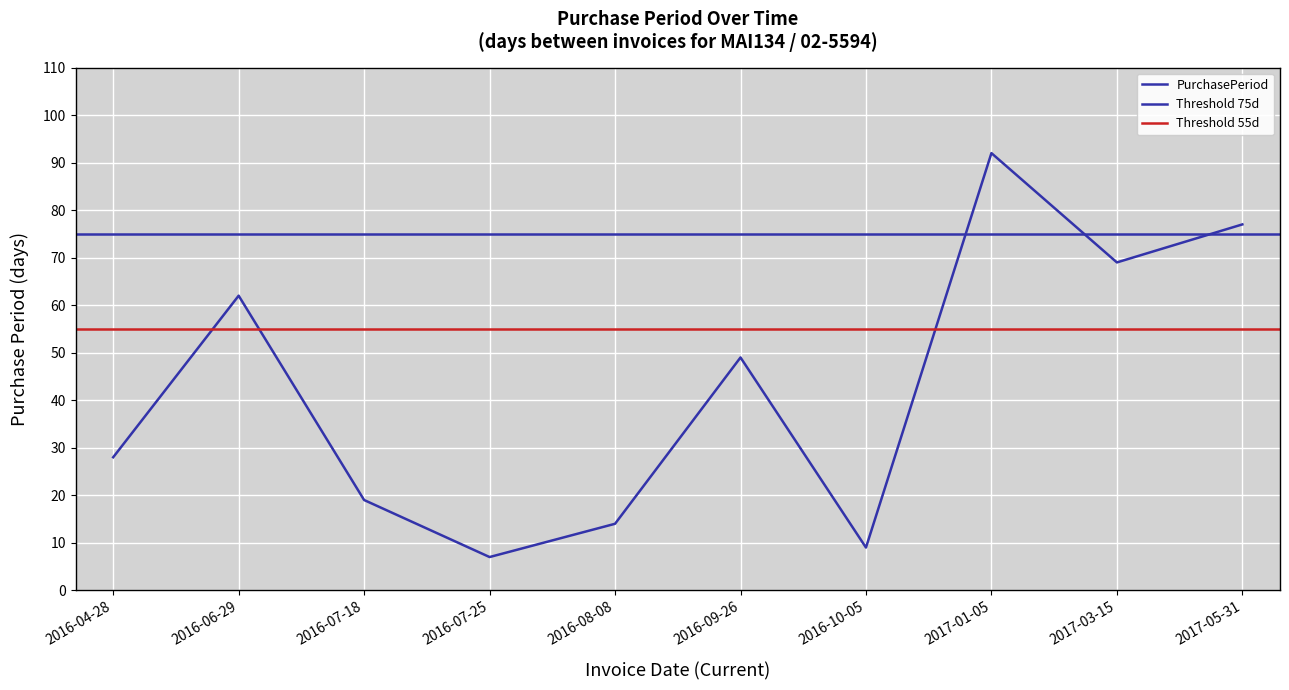

What is the smallest value displayed?

7